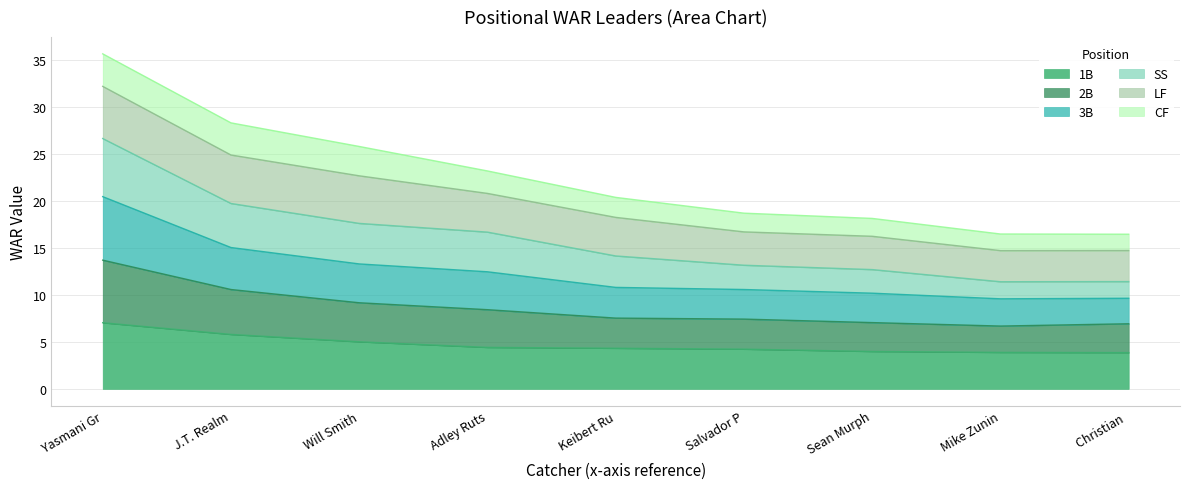

What are all the series names shown in the legend?

1B, 2B, 3B, SS, LF, CF